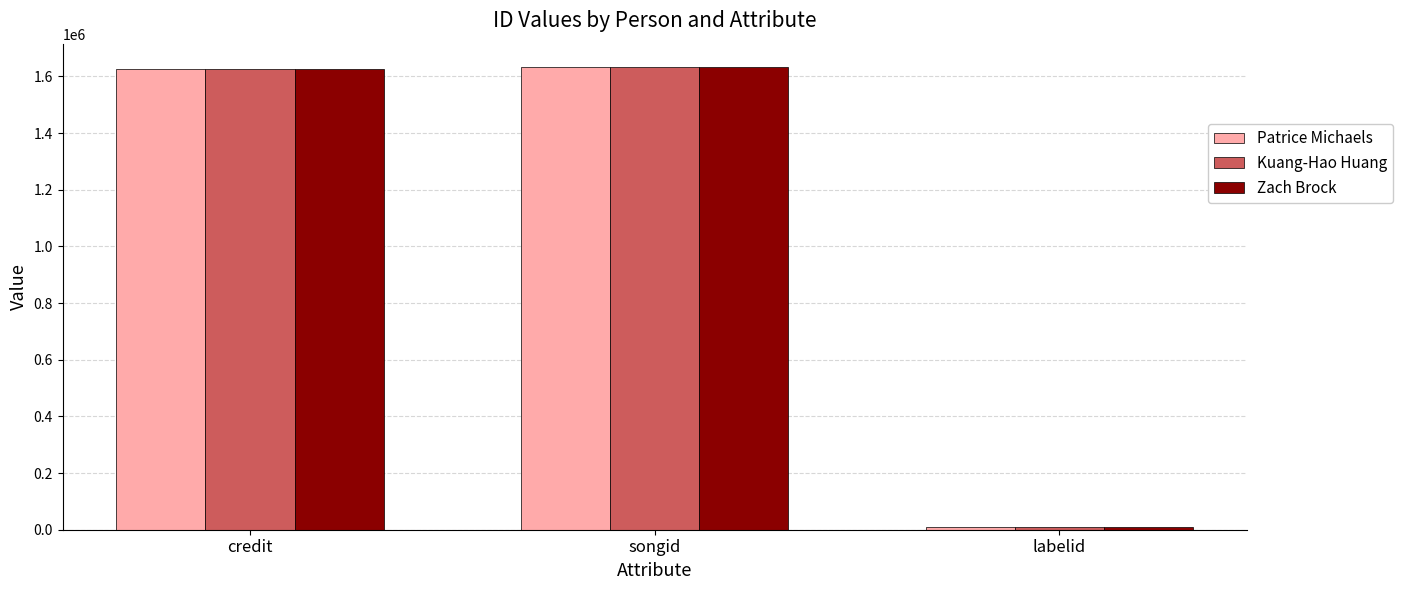

What is the sum of all Patrice Michaels values?

3267268